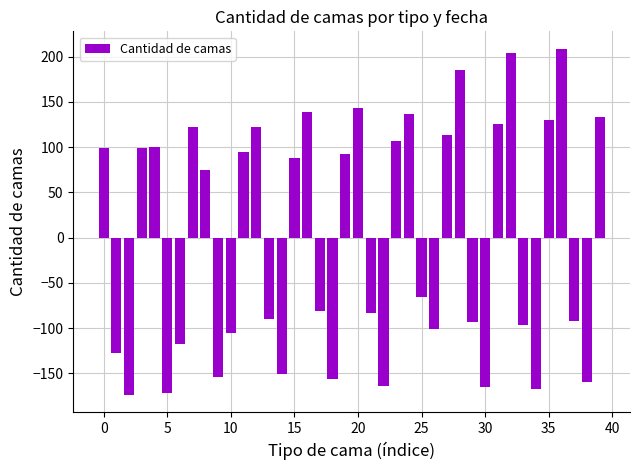

What is the minimum value shown in the chart?

-174.1